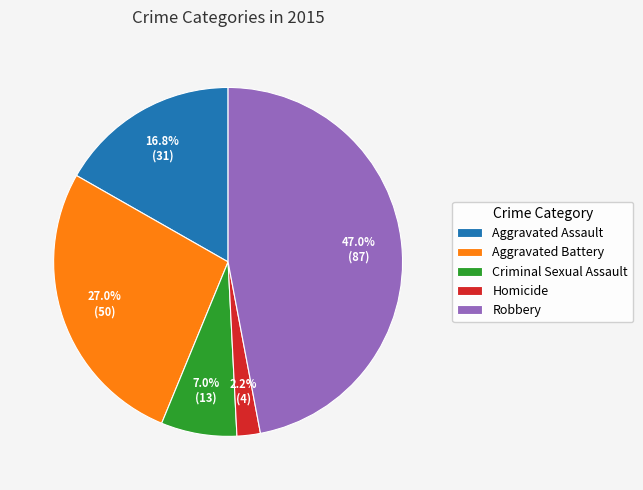

Which category has the smallest portion of the pie?

Homicide